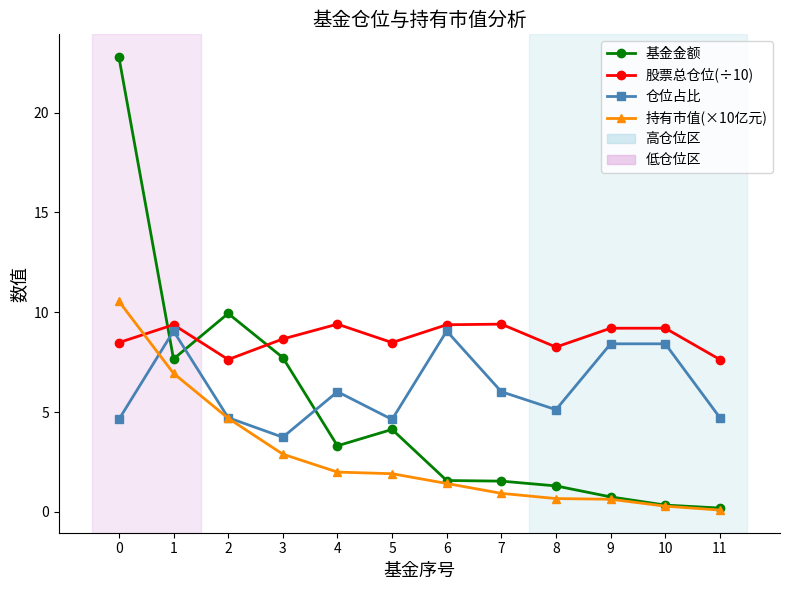

Which series has the widest spread of values?

基金金额